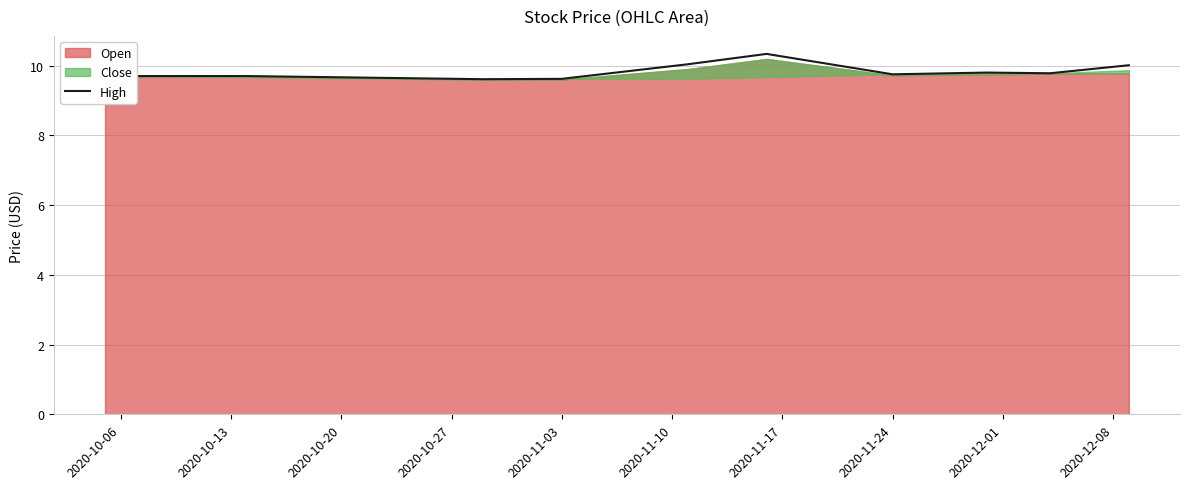

The High series shows 9.6 at 2020-11-03. True or false?

True